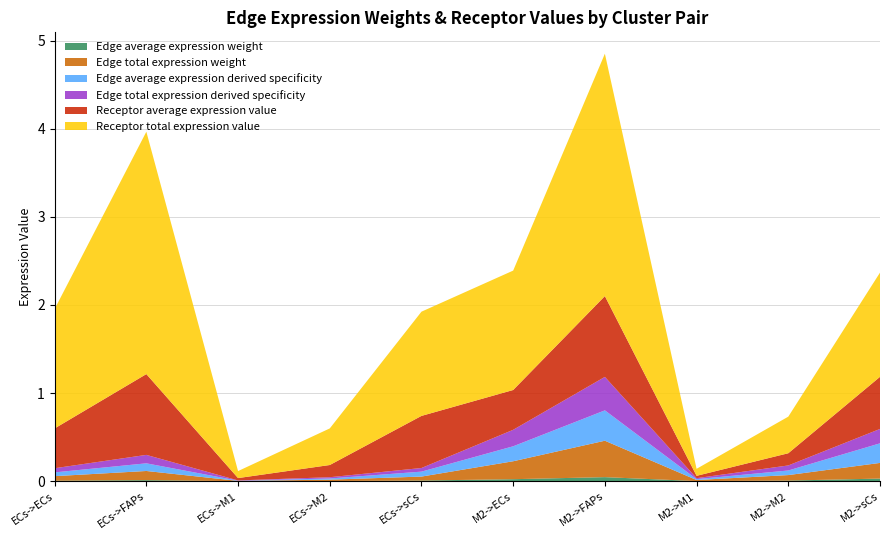

Reading left to right, extract all data points from this chart.

Edge average expression weight: ECs->ECs=0.0	ECs->FAPs=0.0	ECs->M1=0.0	ECs->M2=0.0	ECs->sCs=0.0	M2->ECs=0.0	M2->FAPs=0.0	M2->M1=0.0	M2->M2=0.0	M2->sCs=0.0
Edge total expression weight: ECs->ECs=0.1	ECs->FAPs=0.1	ECs->M1=0.0	ECs->M2=0.0	ECs->sCs=0.0	M2->ECs=0.2	M2->FAPs=0.4	M2->M1=0.0	M2->M2=0.1	M2->sCs=0.2
Edge average expression derived specificity: ECs->ECs=0.0	ECs->FAPs=0.1	ECs->M1=0.0	ECs->M2=0.0	ECs->sCs=0.1	M2->ECs=0.2	M2->FAPs=0.3	M2->M1=0.0	M2->M2=0.1	M2->sCs=0.2
Edge total expression derived specificity: ECs->ECs=0.0	ECs->FAPs=0.1	ECs->M1=0.0	ECs->M2=0.0	ECs->sCs=0.0	M2->ECs=0.2	M2->FAPs=0.4	M2->M1=0.0	M2->M2=0.1	M2->sCs=0.2
Receptor average expression value: ECs->ECs=0.5	ECs->FAPs=0.9	ECs->M1=0.0	ECs->M2=0.1	ECs->sCs=0.6	M2->ECs=0.5	M2->FAPs=0.9	M2->M1=0.0	M2->M2=0.1	M2->sCs=0.6
Receptor total expression value: ECs->ECs=1.4	ECs->FAPs=2.8	ECs->M1=0.1	ECs->M2=0.4	ECs->sCs=1.2	M2->ECs=1.4	M2->FAPs=2.8	M2->M1=0.1	M2->M2=0.4	M2->sCs=1.2